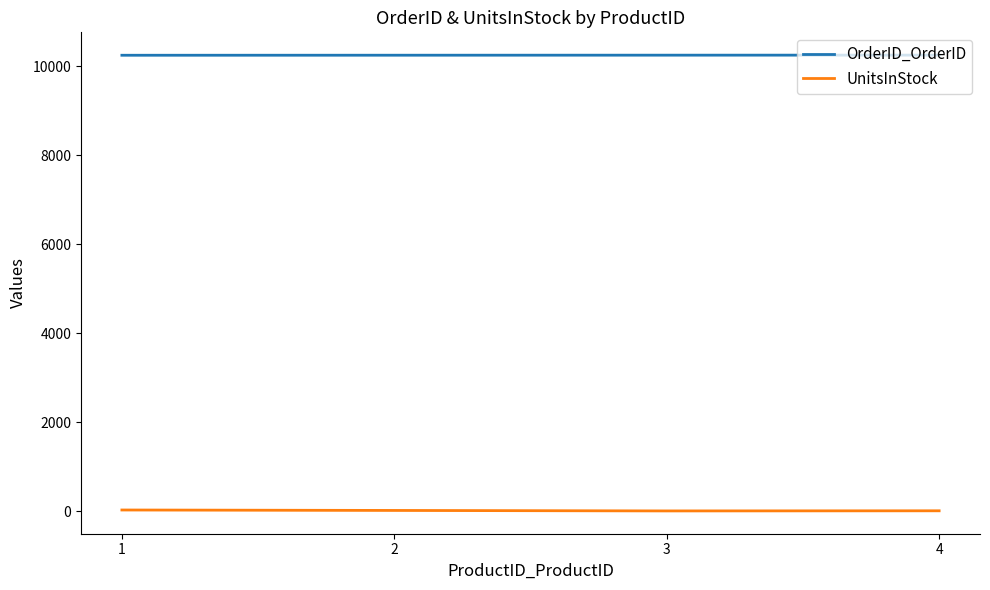

At 3, list the series in order from smallest to largest.

UnitsInStock, OrderID_OrderID